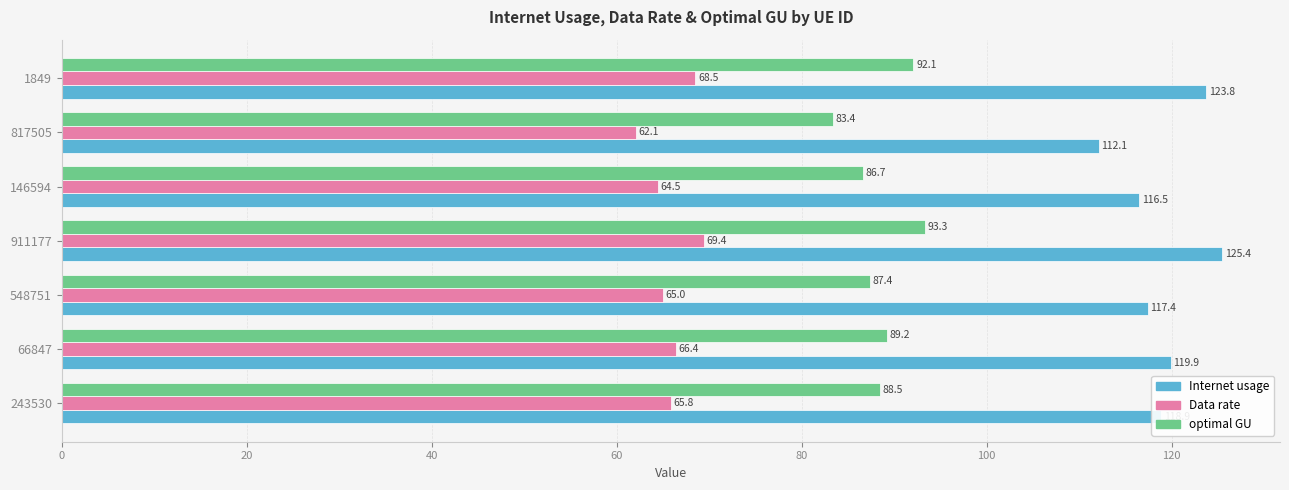

What is the difference between the Internet usage values at 817505 and 548751?

5.3